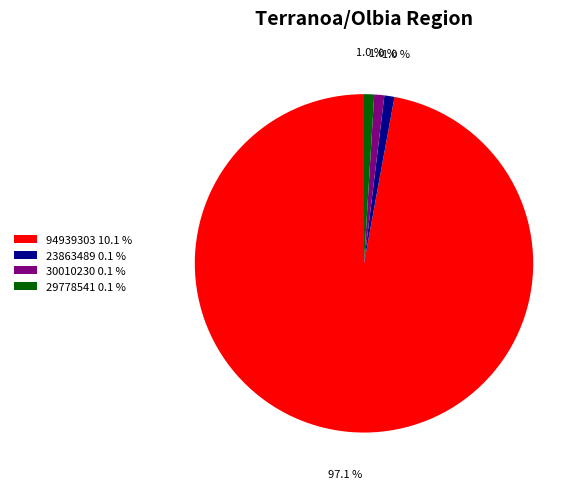

What portion of the pie excludes 30010230 0.1 %?

99.0%